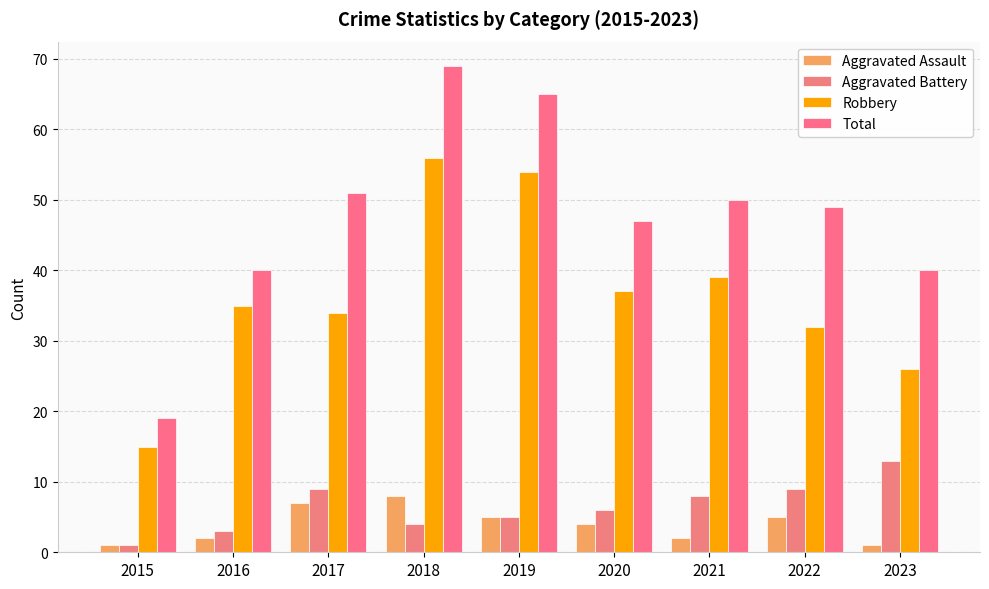

What are all the series names shown in the legend?

Aggravated Assault, Aggravated Battery, Robbery, Total